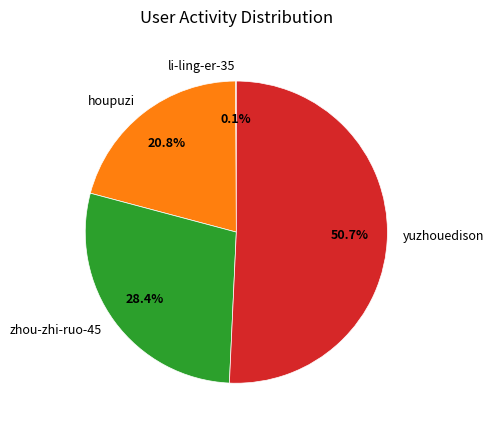

Which category has the biggest portion of the pie?

yuzhouedison